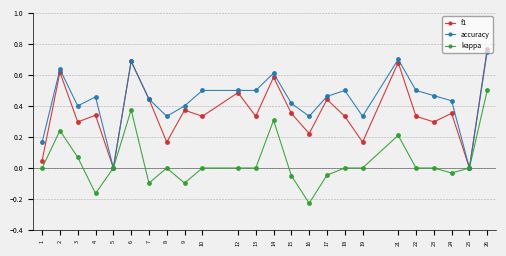

At which category does f1 reach its first local peak?

2